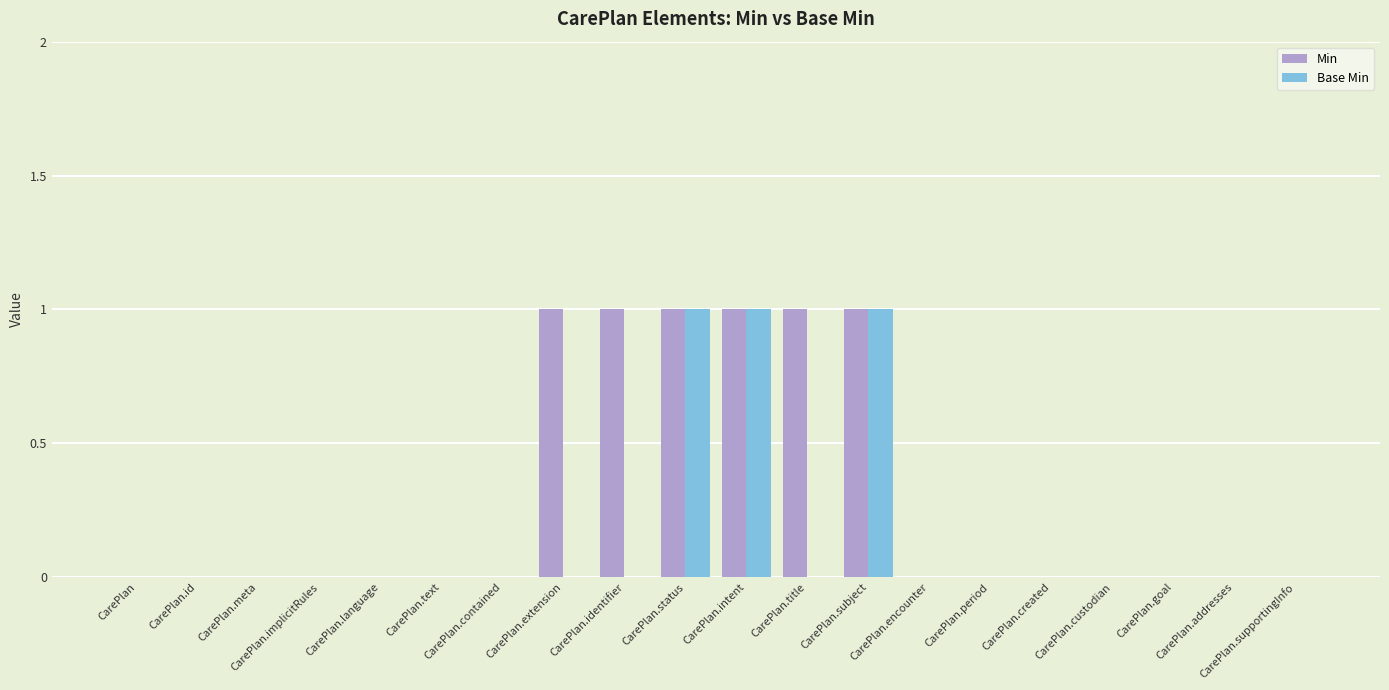

Which series has the largest total across all categories?

Min